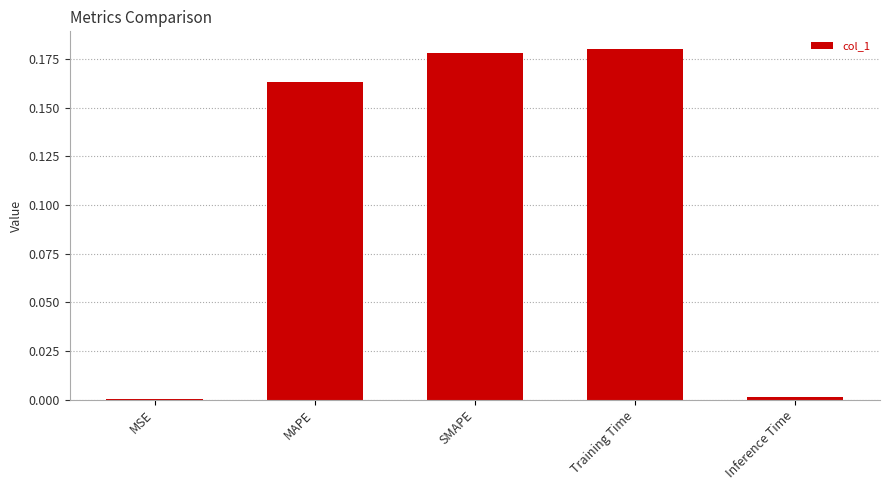

Between Training Time and MAPE, which is larger?

Training Time